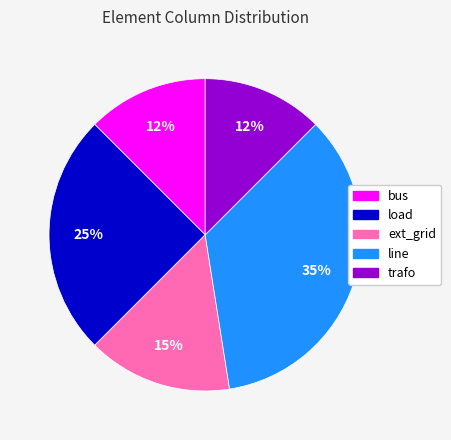

Is it true that ext_grid is 5% of the pie?

False